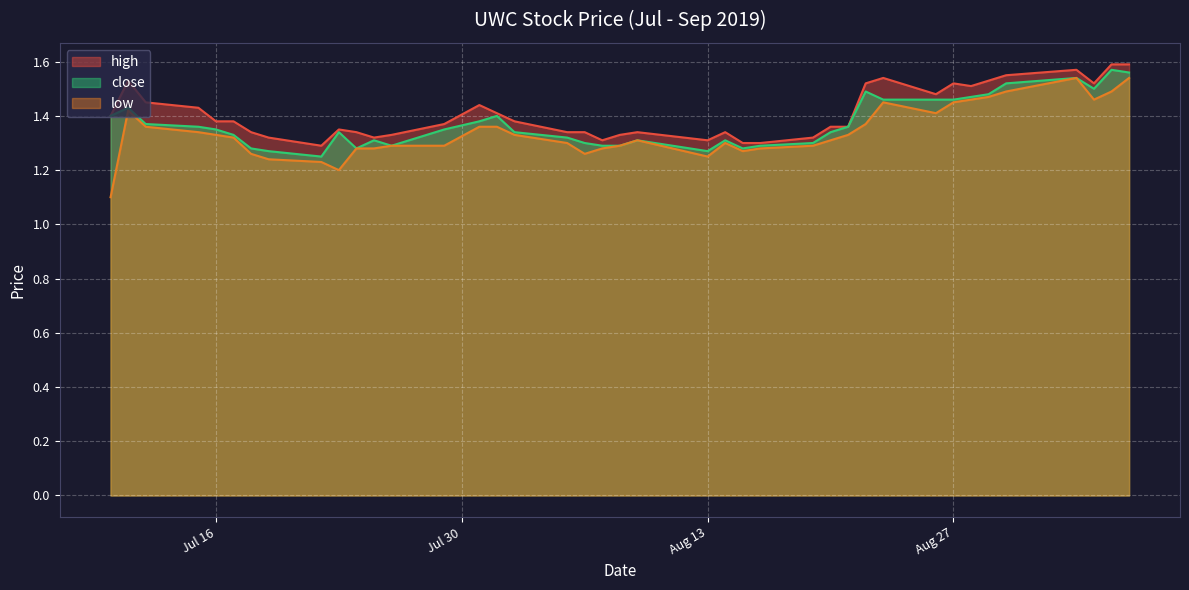

What is the value of the close point at the 31st from the left?

1.5